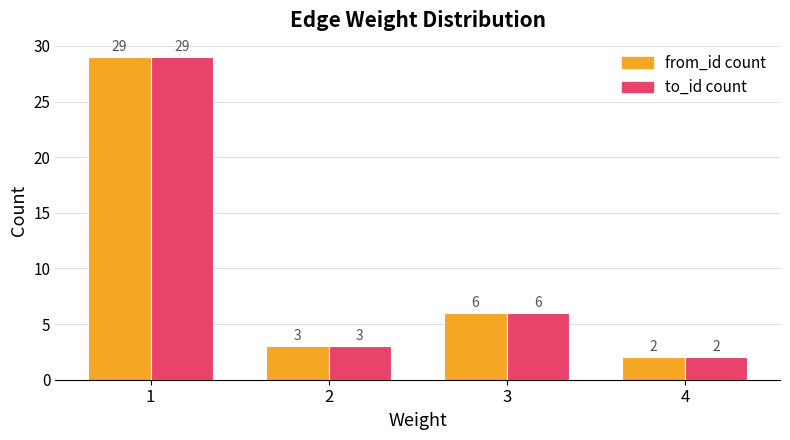

What is the difference between the to_id count values at 3 and 1?

23